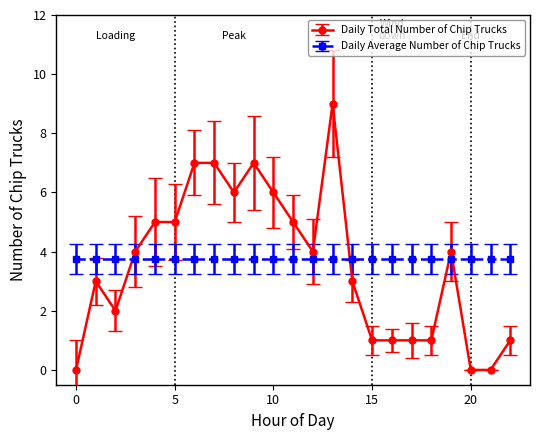

What is the value of the Daily Total Number of Chip Trucks point at the 7th from the left?

7.0